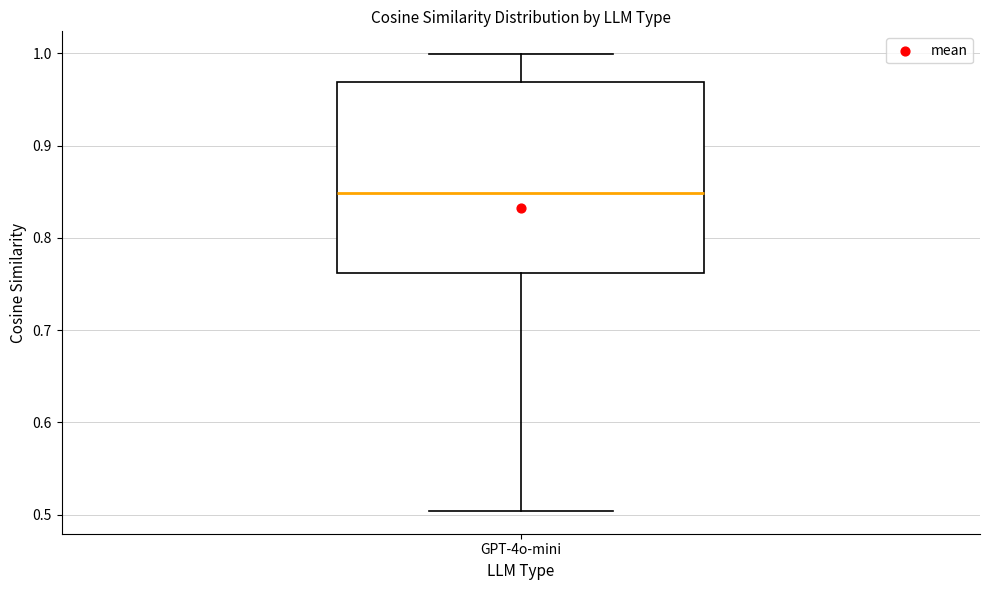

Where is the upper edge of the box for GPT-4o-mini on the y-axis? The values are not printed on the chart, so give them approximately, as read against the axis.

0.97